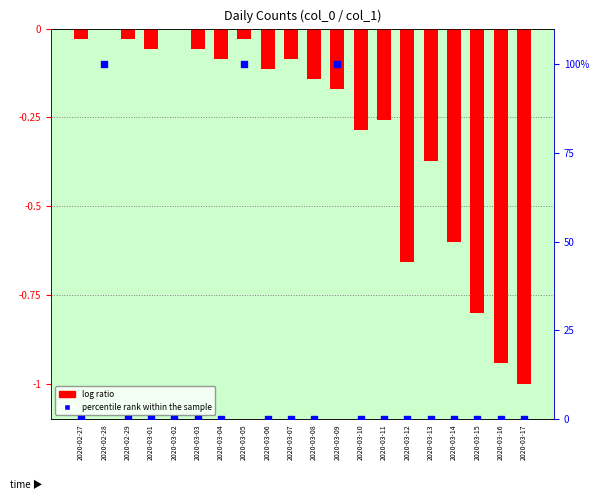

What is the total value across all series at 2020-03-05?

100.0